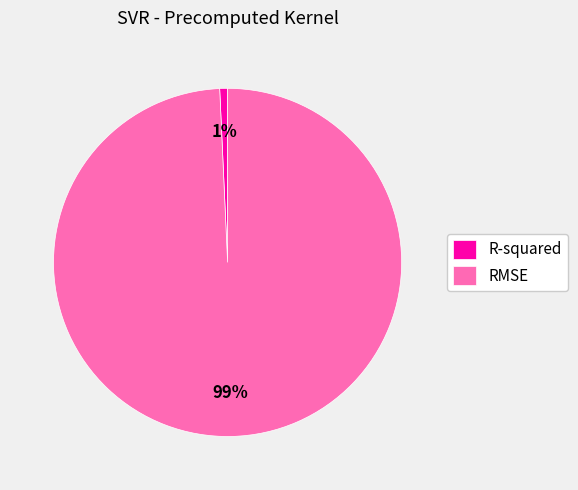

Which slice is the smallest?

R-squared